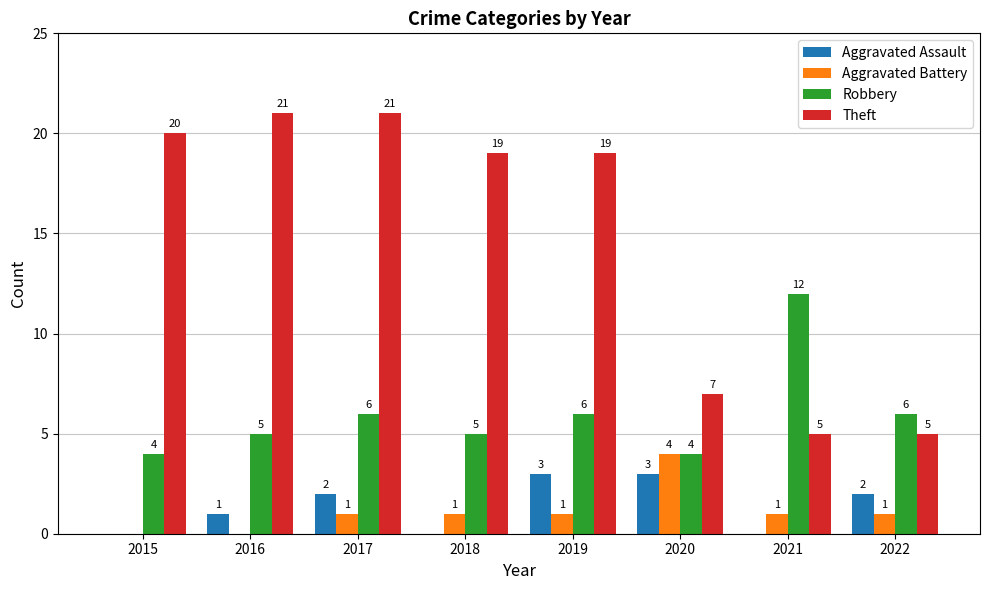

What is the sum of the Robbery values at 2019 and 2015?

10